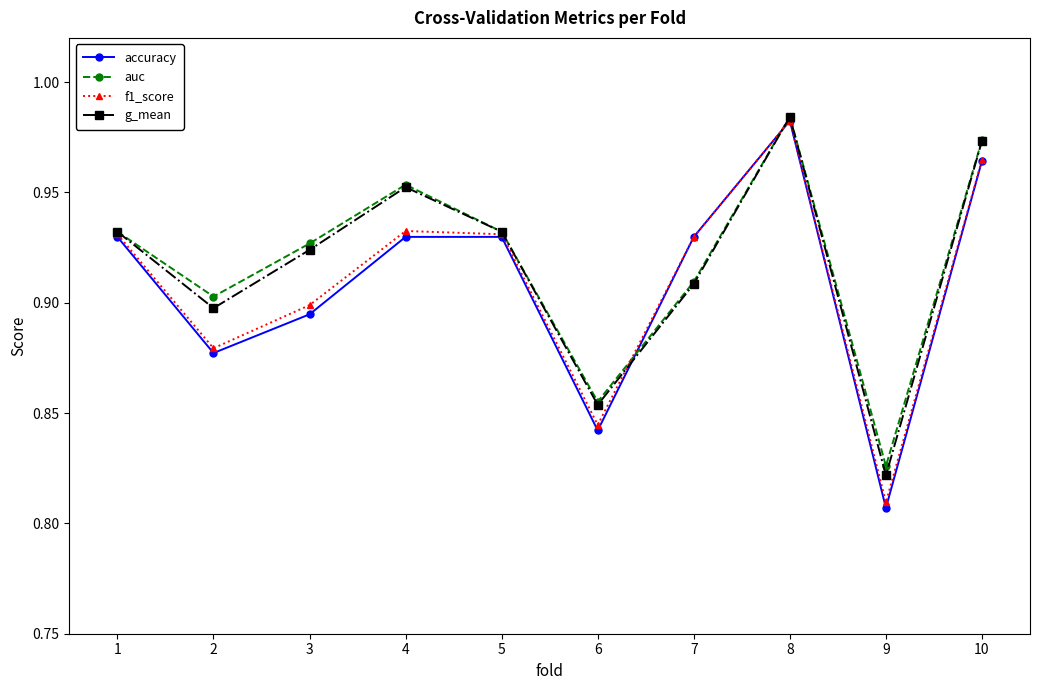

True or false: f1_score has more than 0 interior local peaks.

True